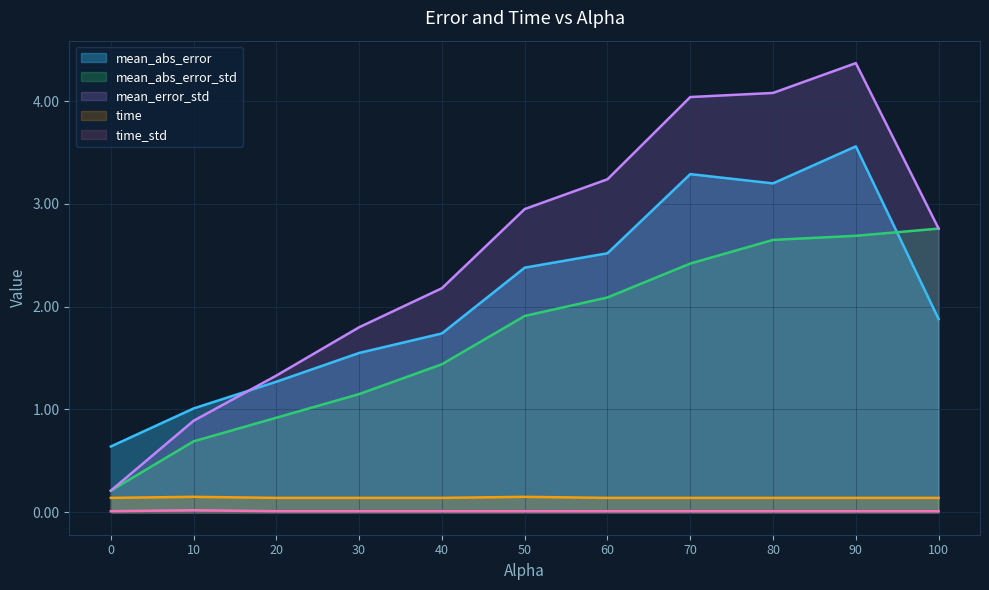

What is the total value across all series at 90?

10.8